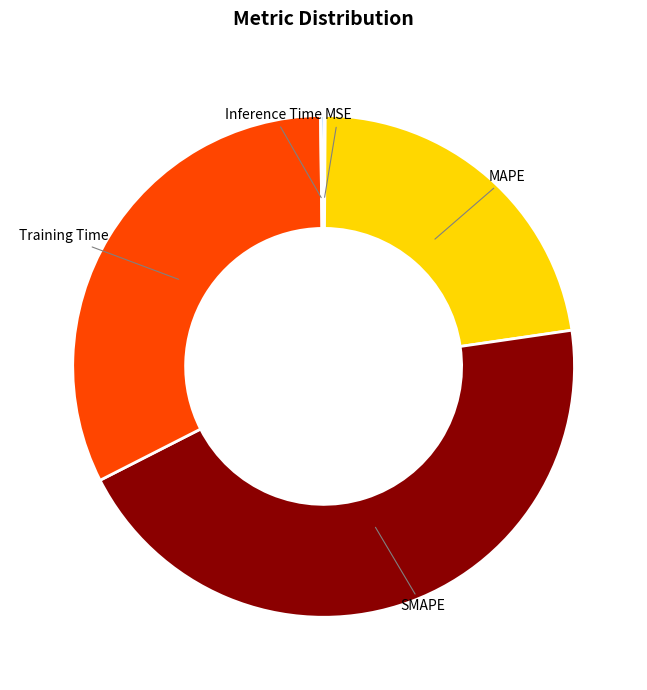

Which slice is the largest?

SMAPE